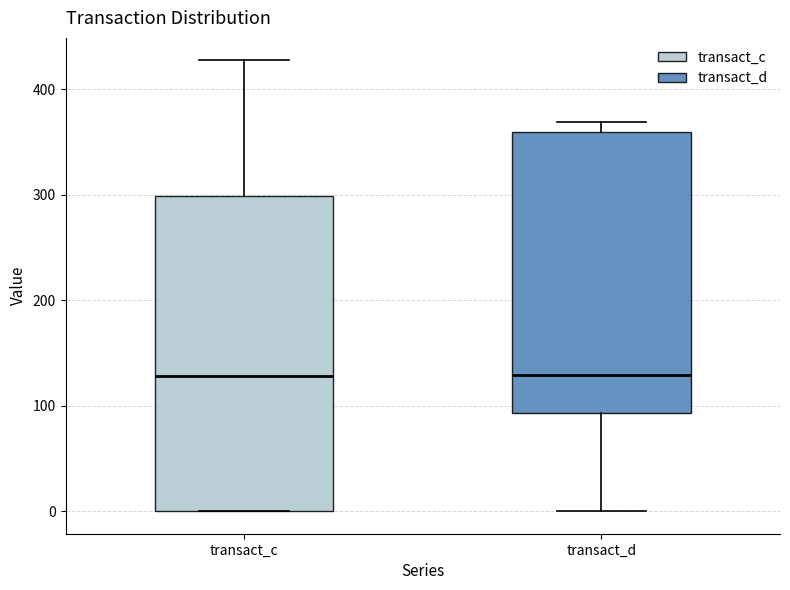

Reading left to right, read every box against the y-axis: the position of its median line, the range the box covers, and the ends of its whiskers. The values are not printed on the chart, so give them approximately, as read against the axis.

transact_c: median 130, box 0 to 300, whiskers 0 to 430
transact_d: median 130, box 90 to 360, whiskers 0 to 370